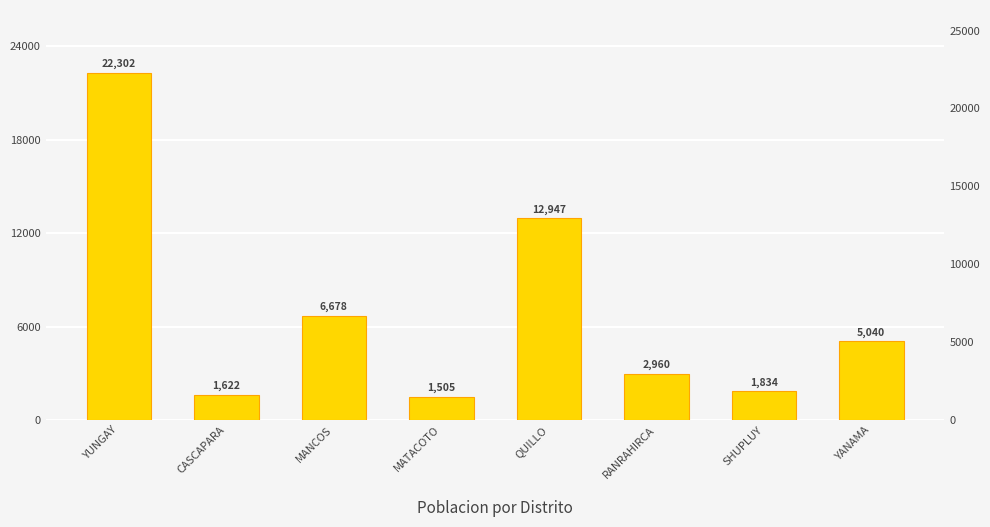

Reading left to right, list all the values displayed in this chart.

22302	1622	6678	1505	12947	2960	1834	5040